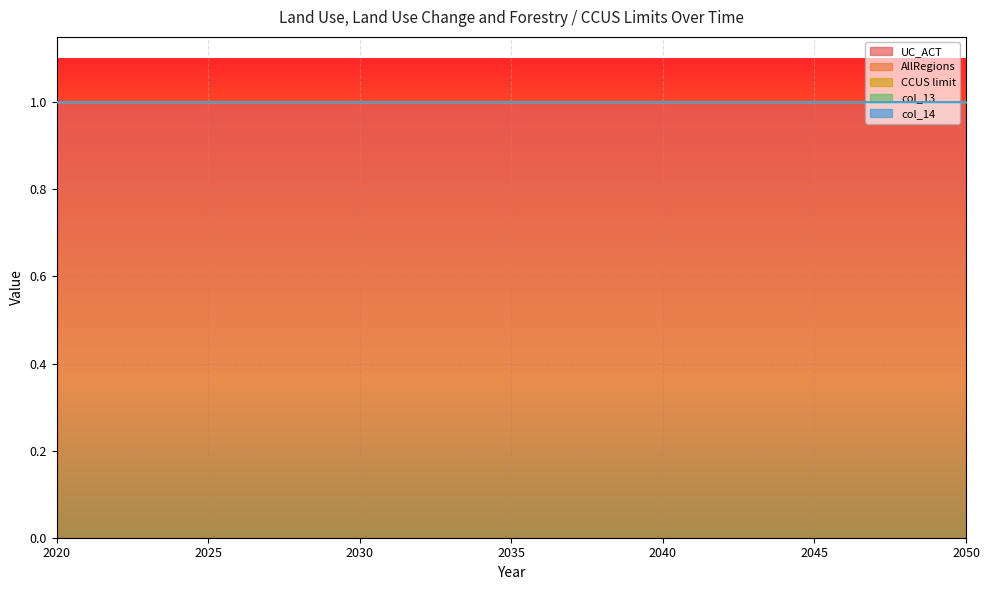

What are all the series names shown in the legend?

UC_ACT, AllRegions, CCUS limit, col_13, col_14